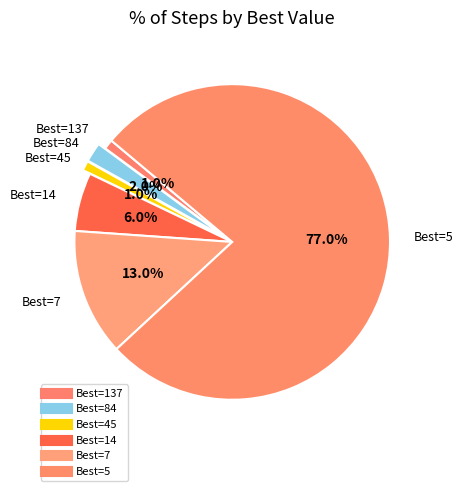

Does any single category account for the majority?

Yes